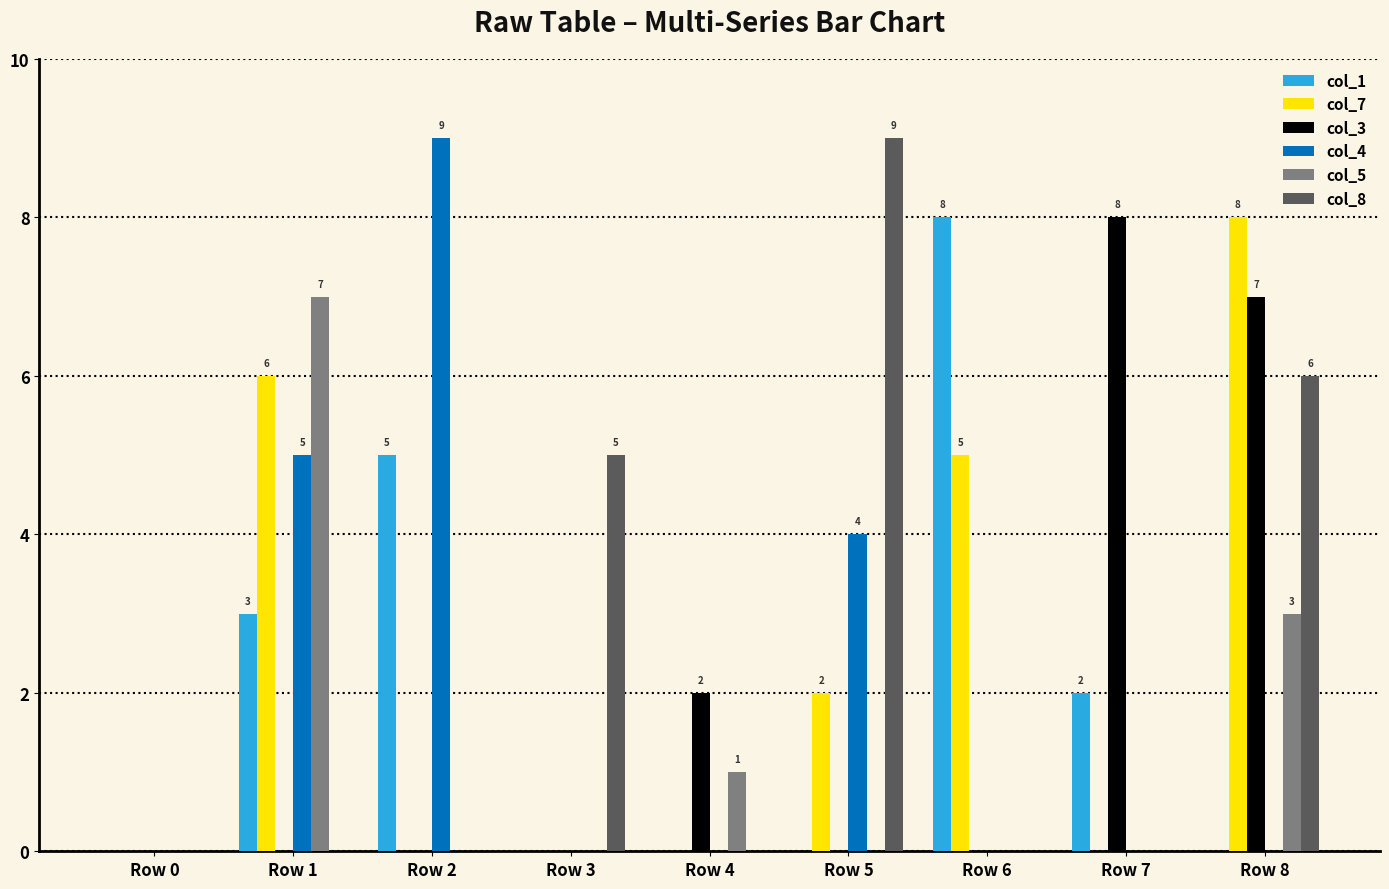

Which series changed the most between Row 5 and Row 8?

col_3